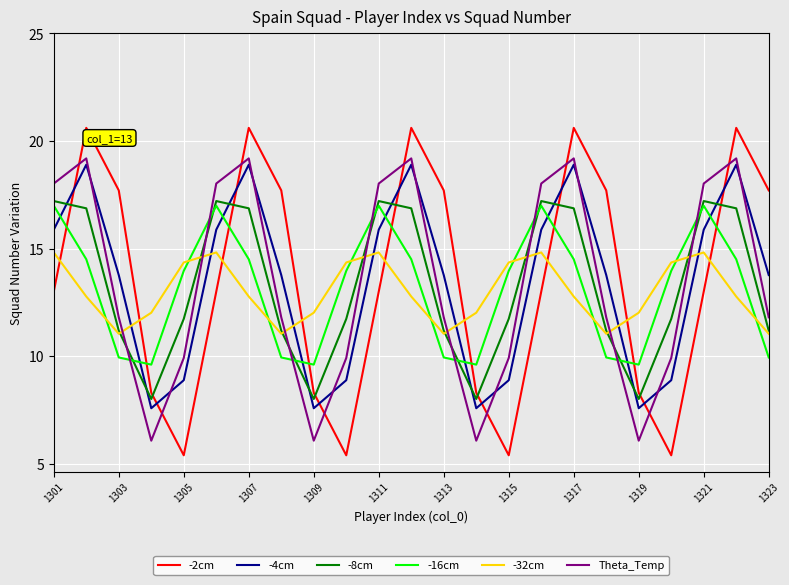

Reading left to right, what are all the values shown in this chart?

-2cm: 13.0	20.6	17.7	8.3	5.4	13.0	20.6	17.7	8.3	5.4	13.0	20.6	17.7	8.3	5.4	13.0	20.6	17.7	8.3	5.4	13.0	20.6	17.7
-4cm: 15.9	18.9	13.8	7.6	8.9	15.9	18.9	13.8	7.6	8.9	15.9	18.9	13.8	7.6	8.9	15.9	18.9	13.8	7.6	8.9	15.9	18.9	13.8
-8cm: 17.2	16.9	11.2	8.0	11.7	17.2	16.9	11.2	8.0	11.7	17.2	16.9	11.2	8.0	11.7	17.2	16.9	11.2	8.0	11.7	17.2	16.9	11.2
-16cm: 17.0	14.5	9.9	9.6	14.0	17.0	14.5	9.9	9.6	14.0	17.0	14.5	9.9	9.6	14.0	17.0	14.5	9.9	9.6	14.0	17.0	14.5	9.9
-32cm: 14.8	12.8	11.0	12.0	14.4	14.8	12.8	11.0	12.0	14.4	14.8	12.8	11.0	12.0	14.4	14.8	12.8	11.0	12.0	14.4	14.8	12.8	11.0
Theta_Temp: 18.0	19.2	11.8	6.1	9.9	18.0	19.2	11.8	6.1	9.9	18.0	19.2	11.8	6.1	9.9	18.0	19.2	11.8	6.1	9.9	18.0	19.2	11.8